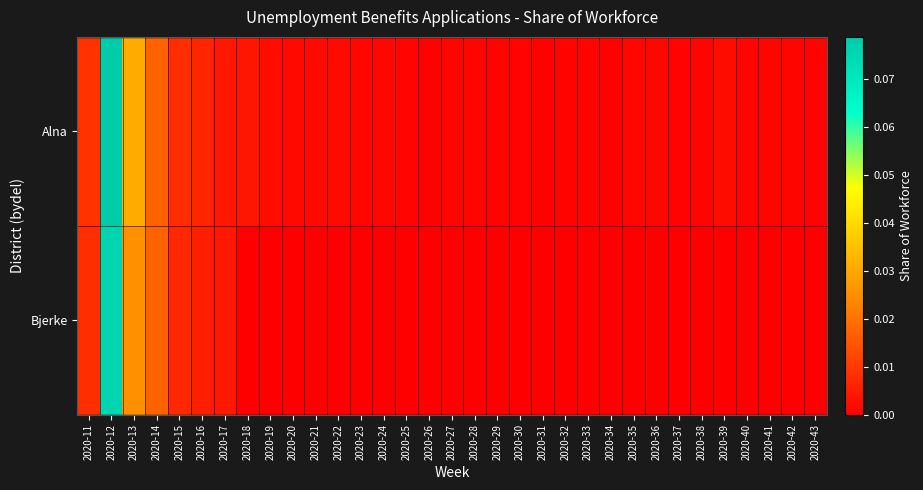

At how many categories does at least one series exceed 0?

33